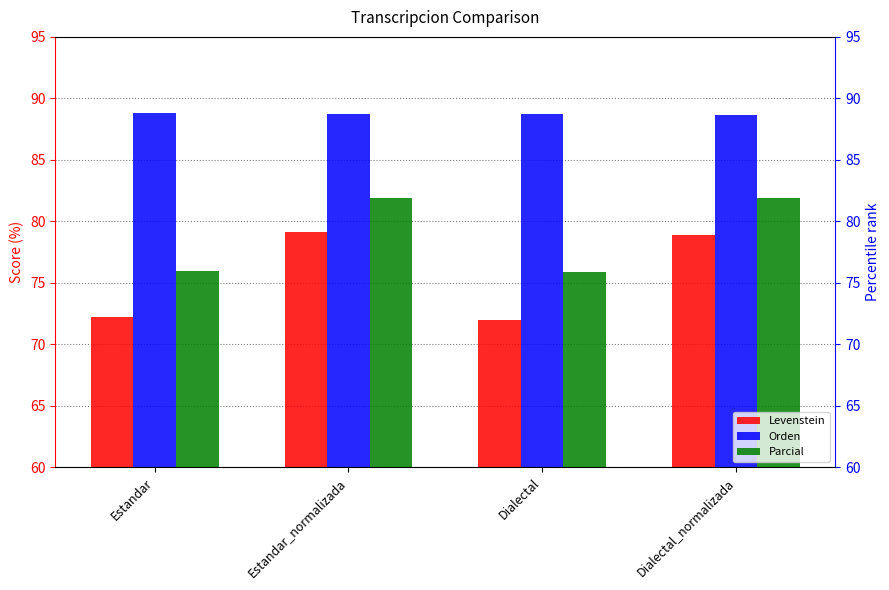

How many data points in Parcial are above 81?

2